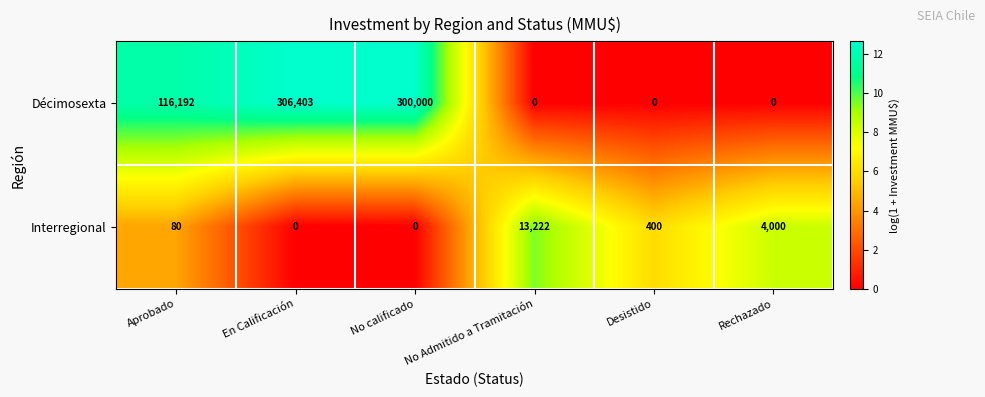

Which series has the largest range (max minus min)?

Décimosexta